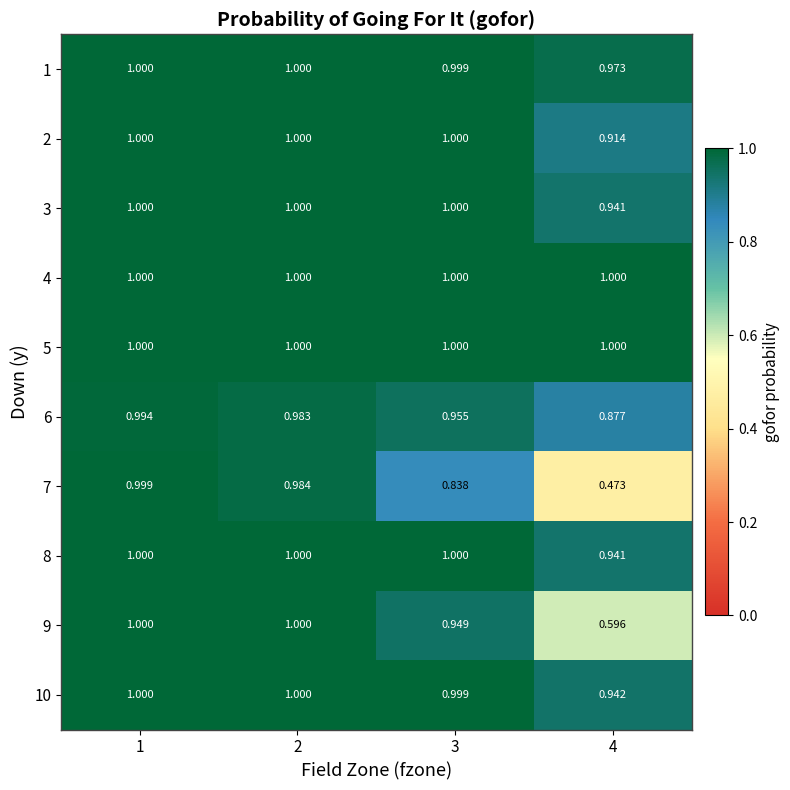

Reading right to left, transcribe all the data shown in this chart.

1: 4=1.0	3=1.0	2=1.0	1=1.0
2: 4=0.9	3=1.0	2=1.0	1=1.0
3: 4=0.9	3=1.0	2=1.0	1=1.0
4: 4=1.0	3=1.0	2=1.0	1=1.0
5: 4=1.0	3=1.0	2=1.0	1=1.0
6: 4=0.9	3=1.0	2=1.0	1=1.0
7: 4=0.5	3=0.8	2=1.0	1=1.0
8: 4=0.9	3=1.0	2=1.0	1=1.0
9: 4=0.6	3=0.9	2=1.0	1=1.0
10: 4=0.9	3=1.0	2=1.0	1=1.0